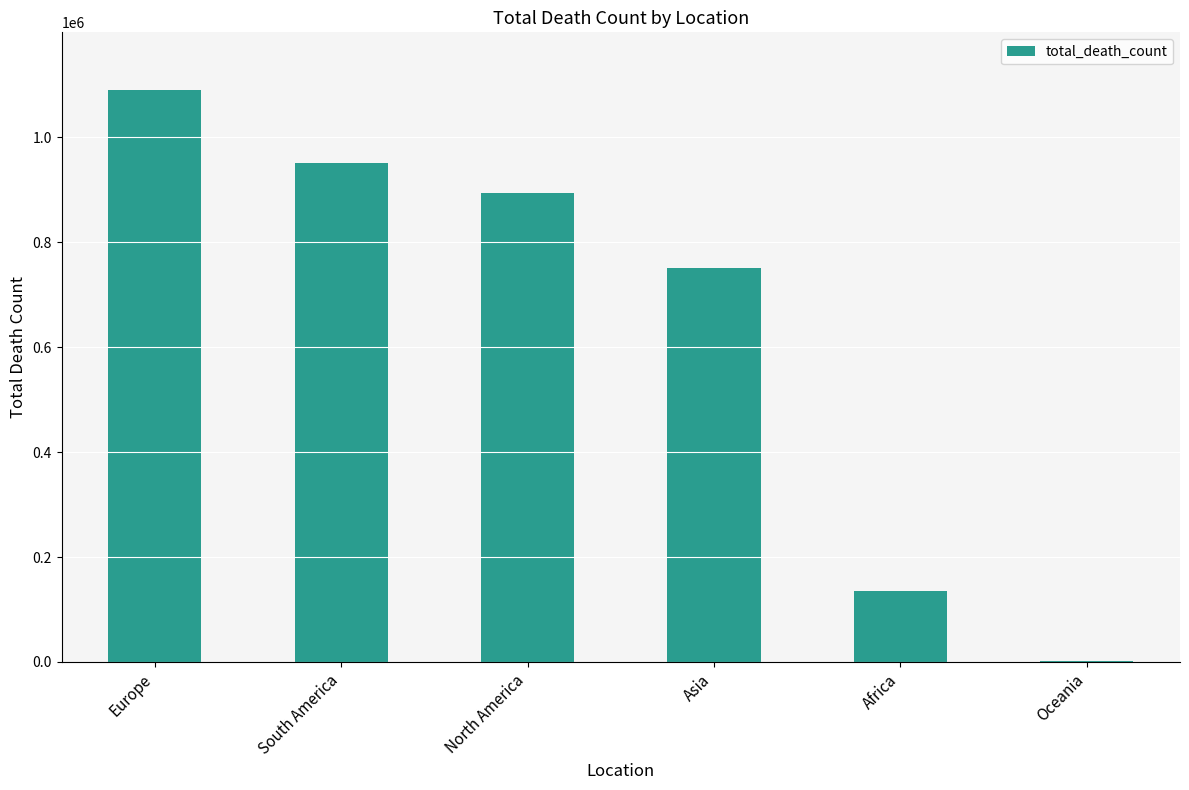

Reading right to left, transcribe all the data shown in this chart.

1107	135478	751518	892808	951079	1090676